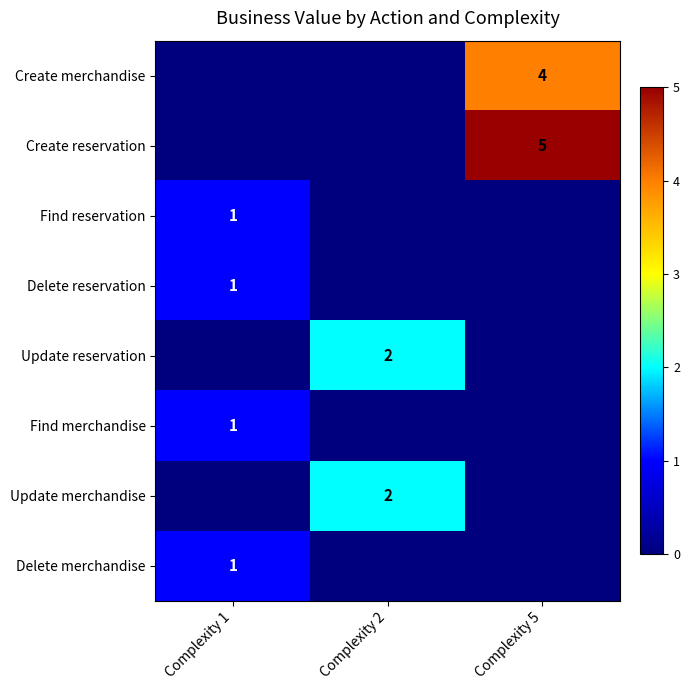

How many values in the Update reservation series exceed 0?

1